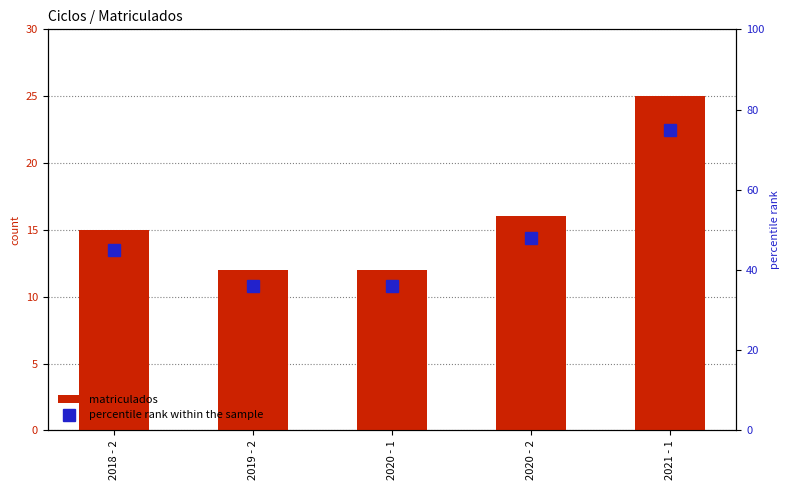

What is the value of the matriculados bar at the 2nd from the left?

12